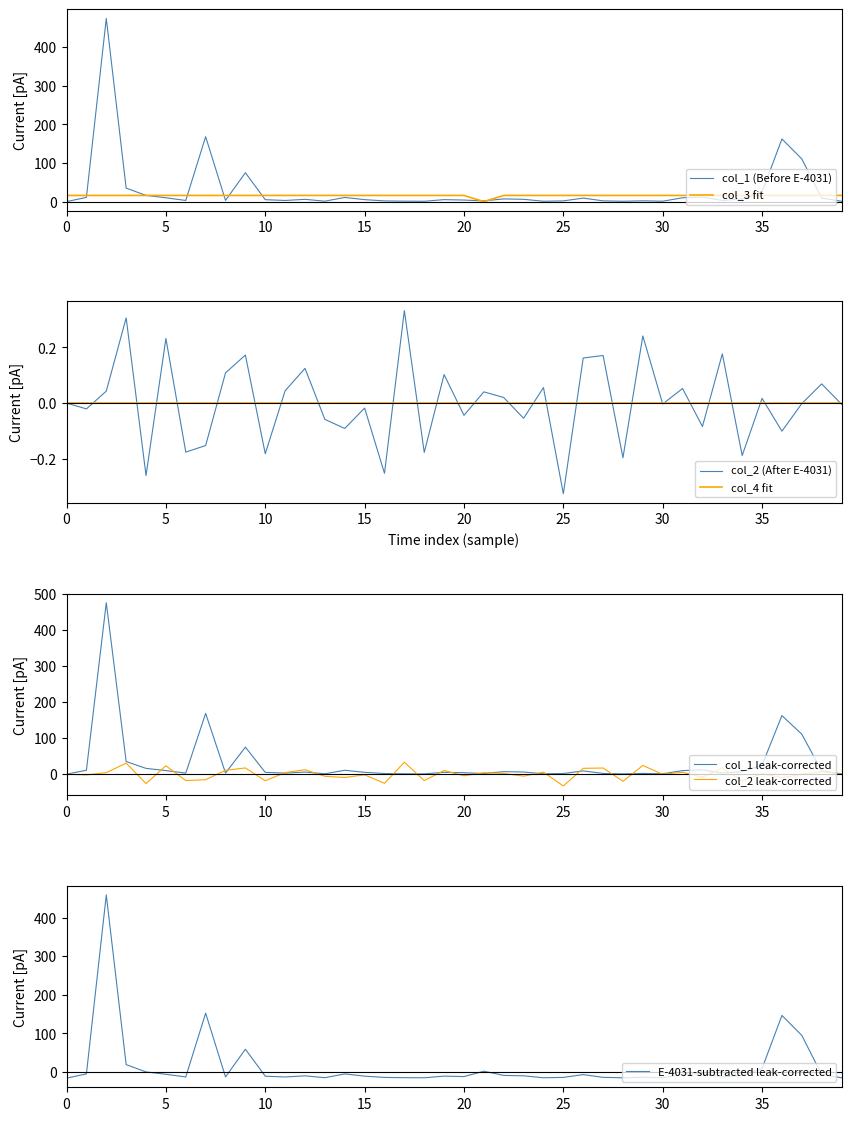

How many categories are shown in the chart?

40